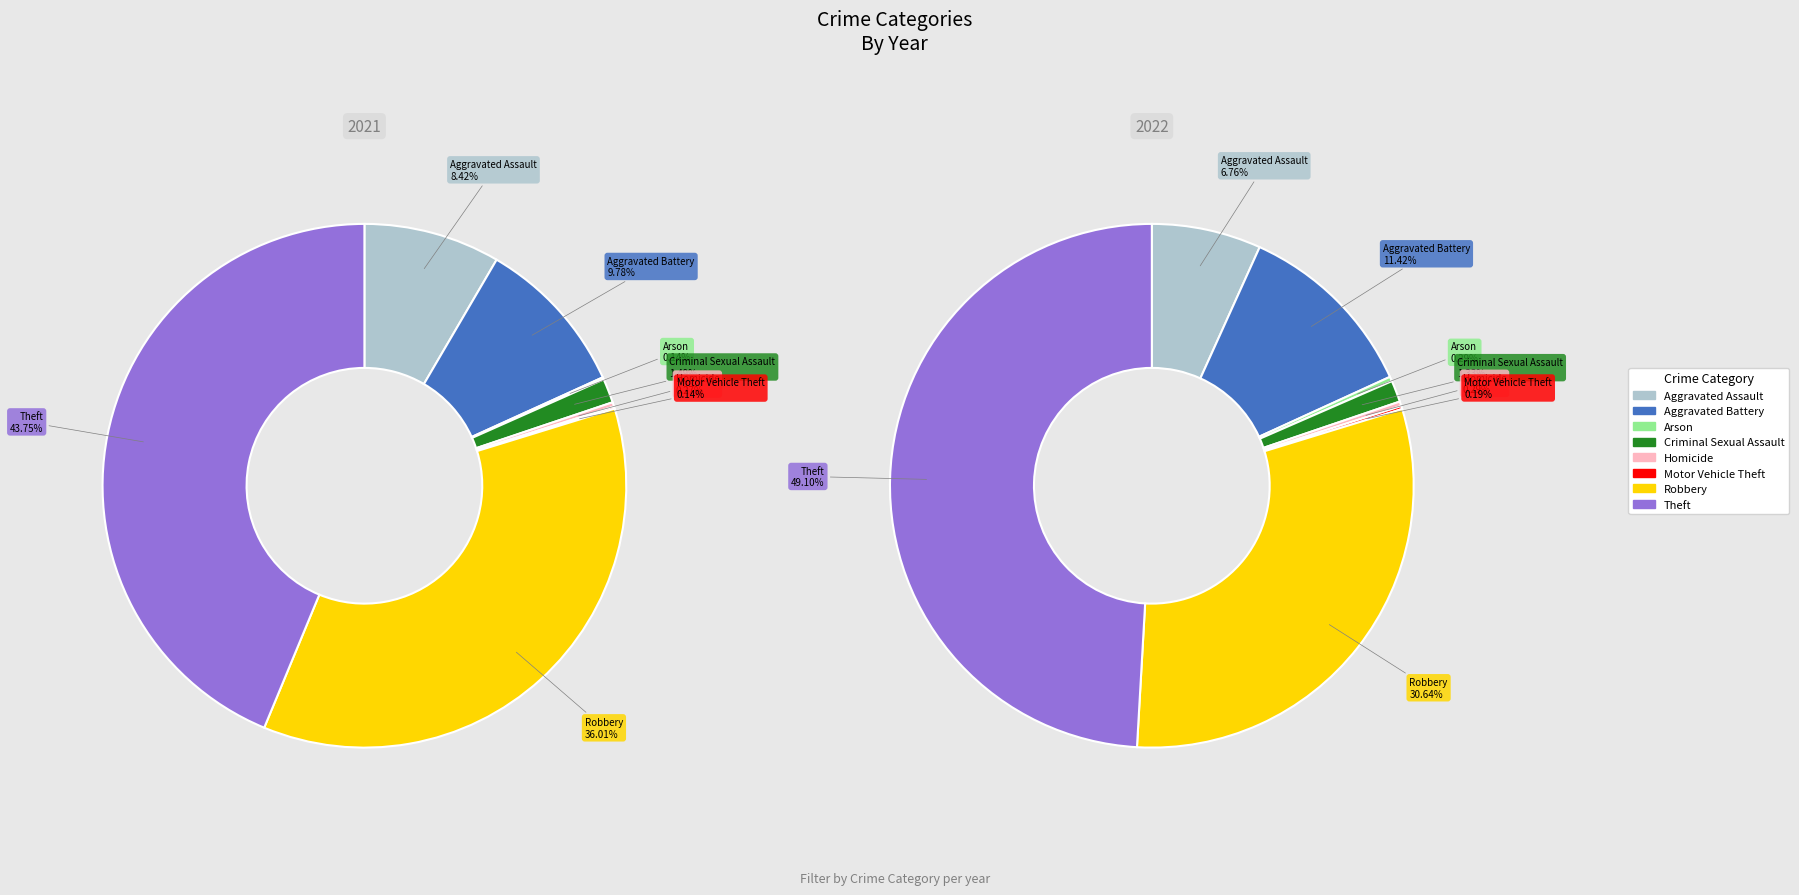

The 6 slice represents 31% of the pie. True or false?

True